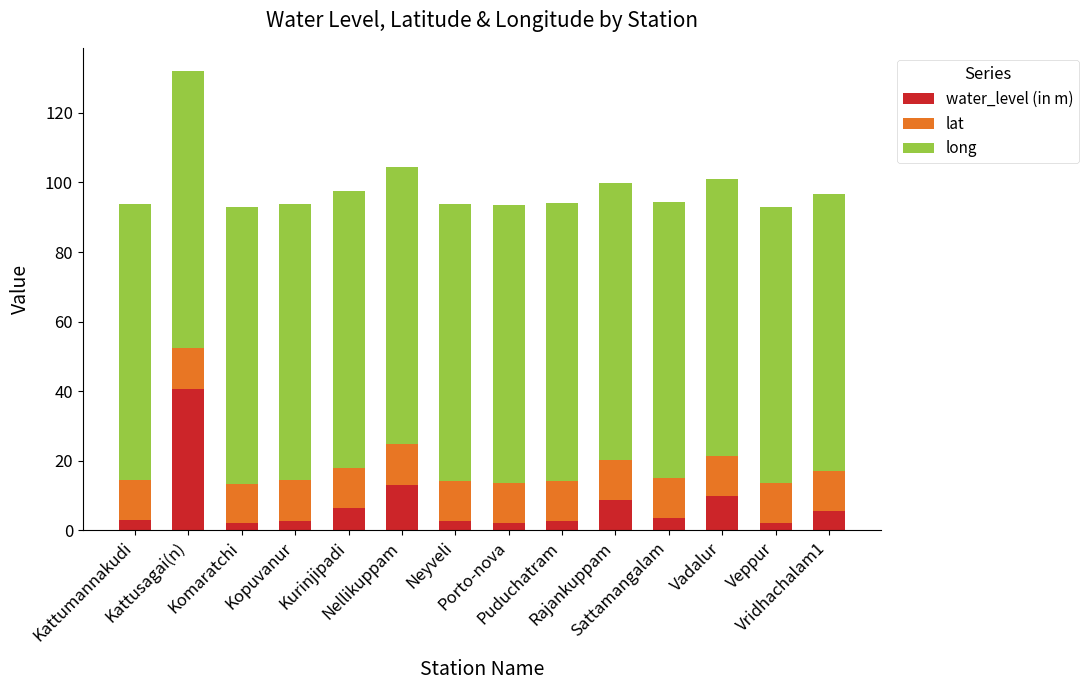

What is the average value of the water_level (in m) series?

7.6